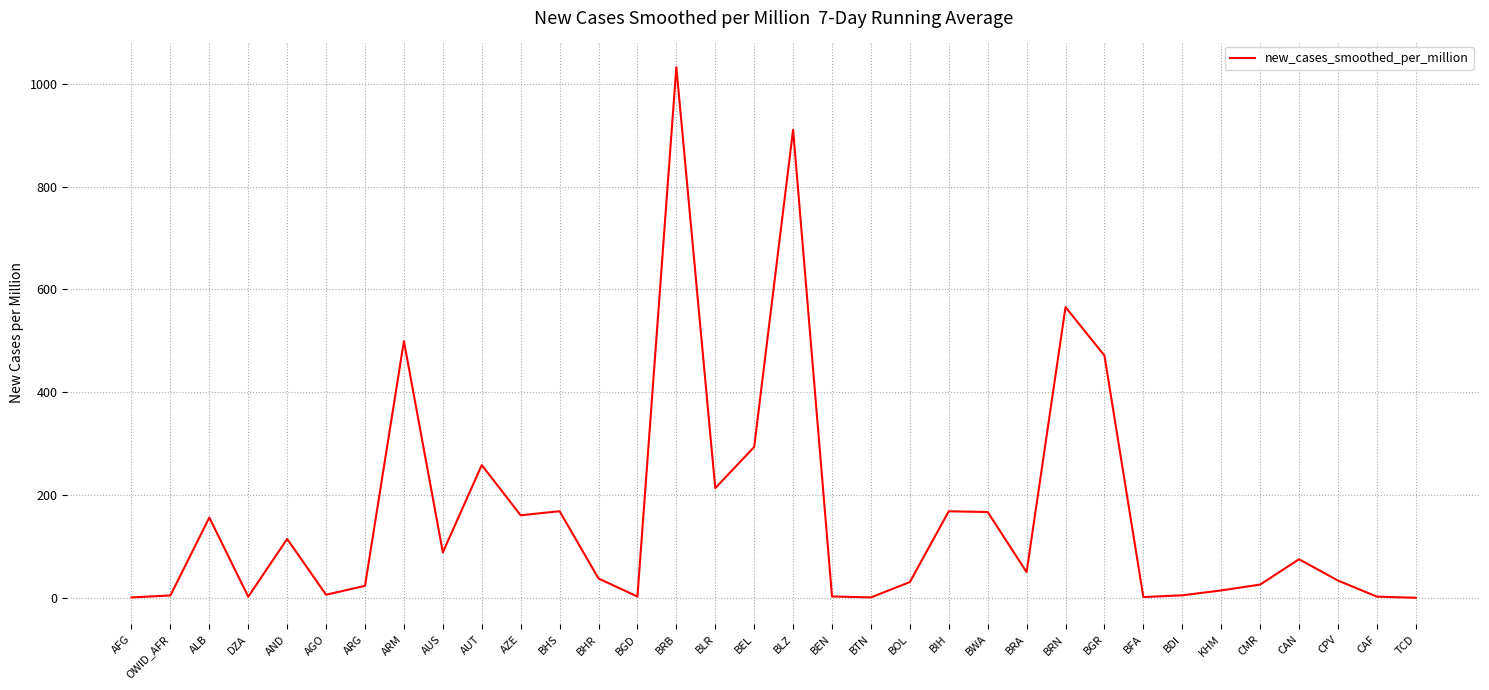

At which category does the data reach its first local peak?

ALB